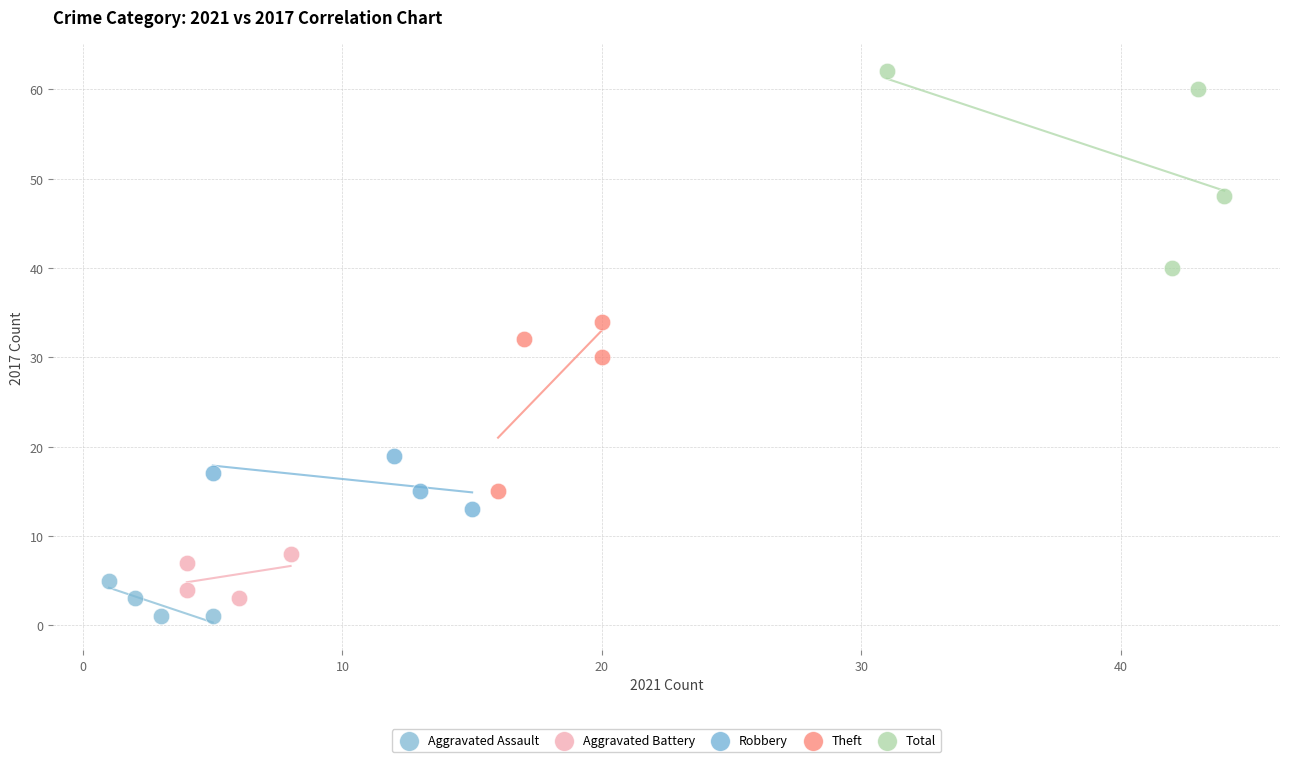

Which series has the widest spread of Y values?

Total